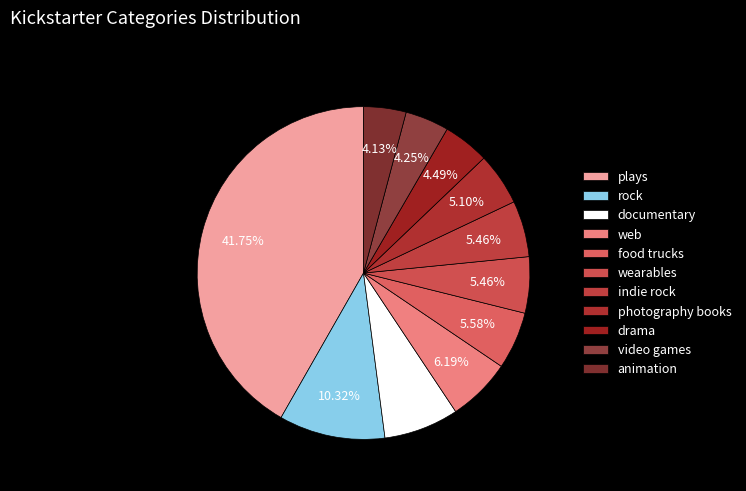

Is photography books the majority of the pie?

No